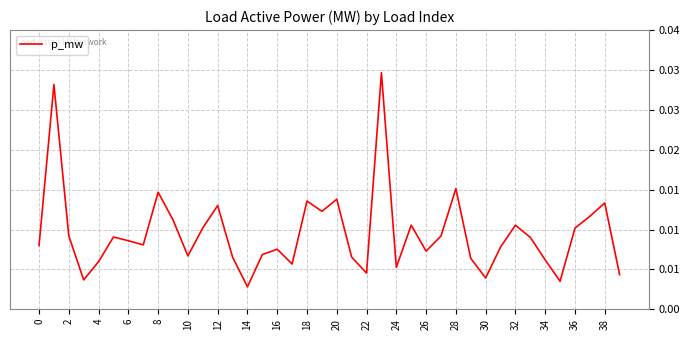

Is this an area chart (filled region under the line)?

No